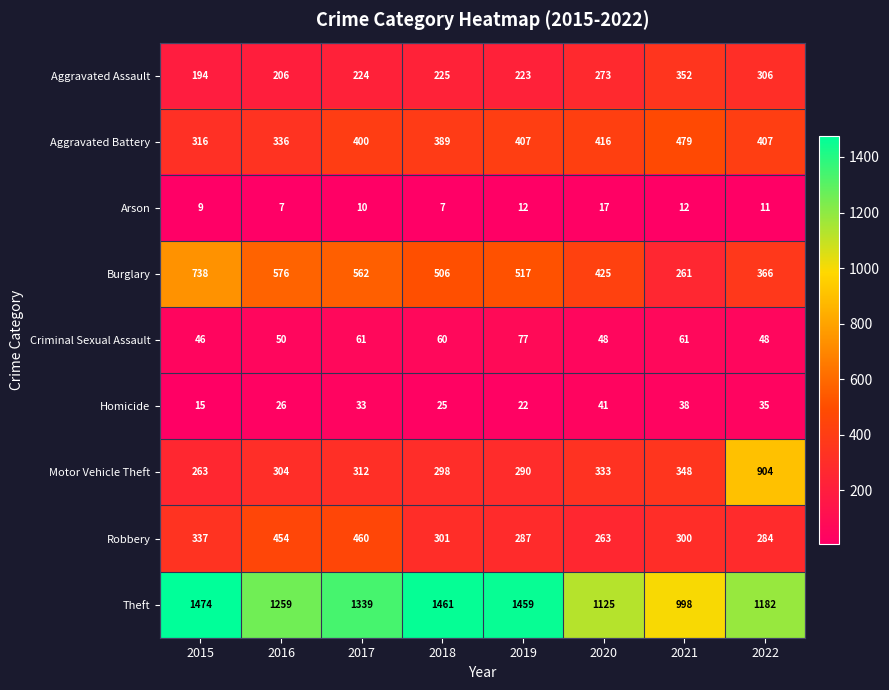

Which series changed the most between 2016 and 2021?

Burglary